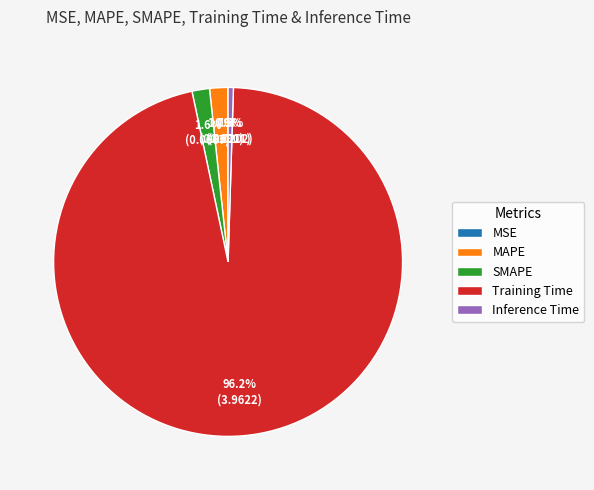

How much of the chart is everything except Training Time?

3.8%